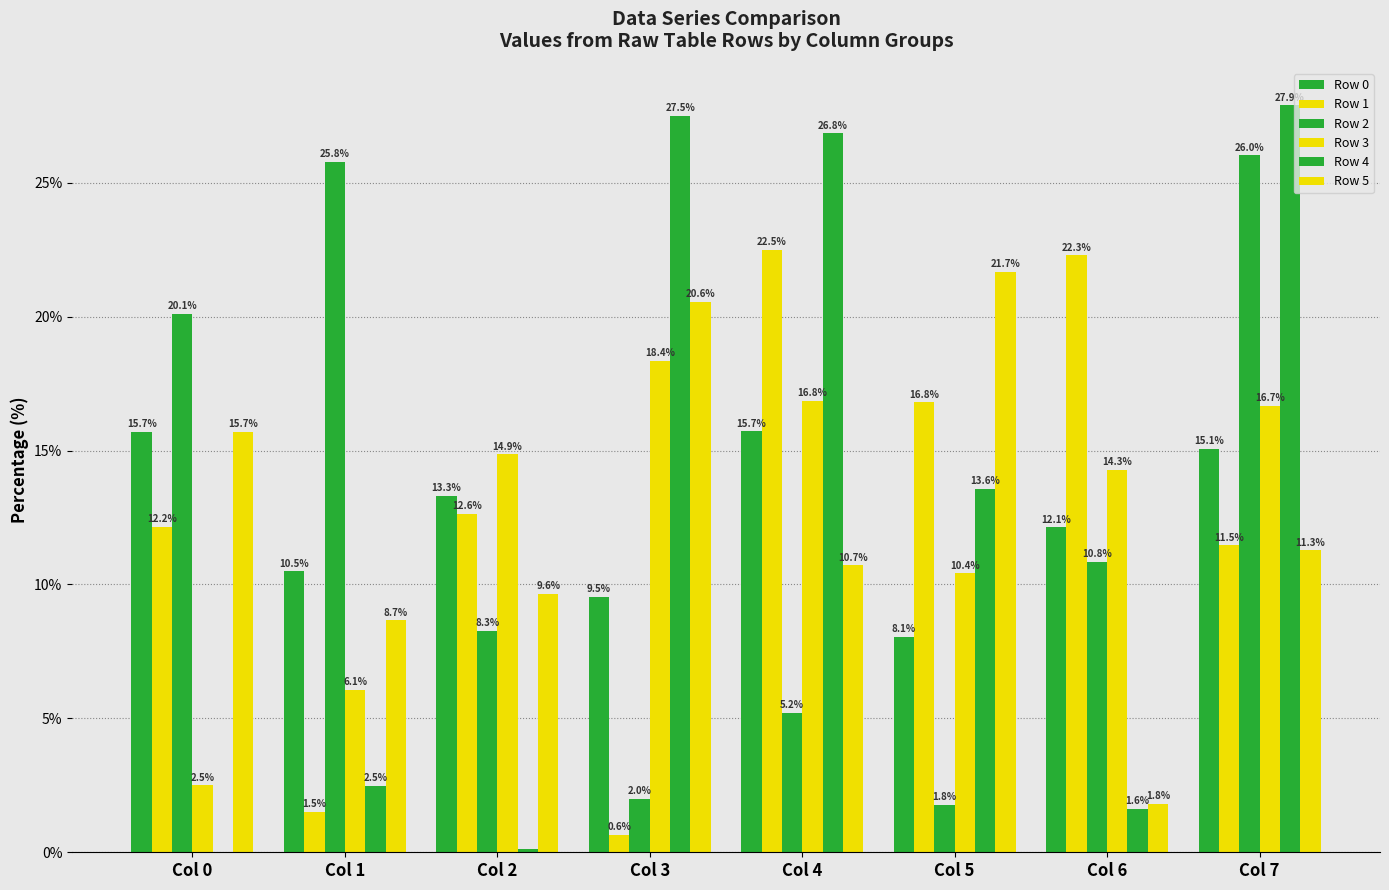

Rank the series at Col 7 from lowest to highest value.

Row 5, Row 1, Row 0, Row 3, Row 2, Row 4